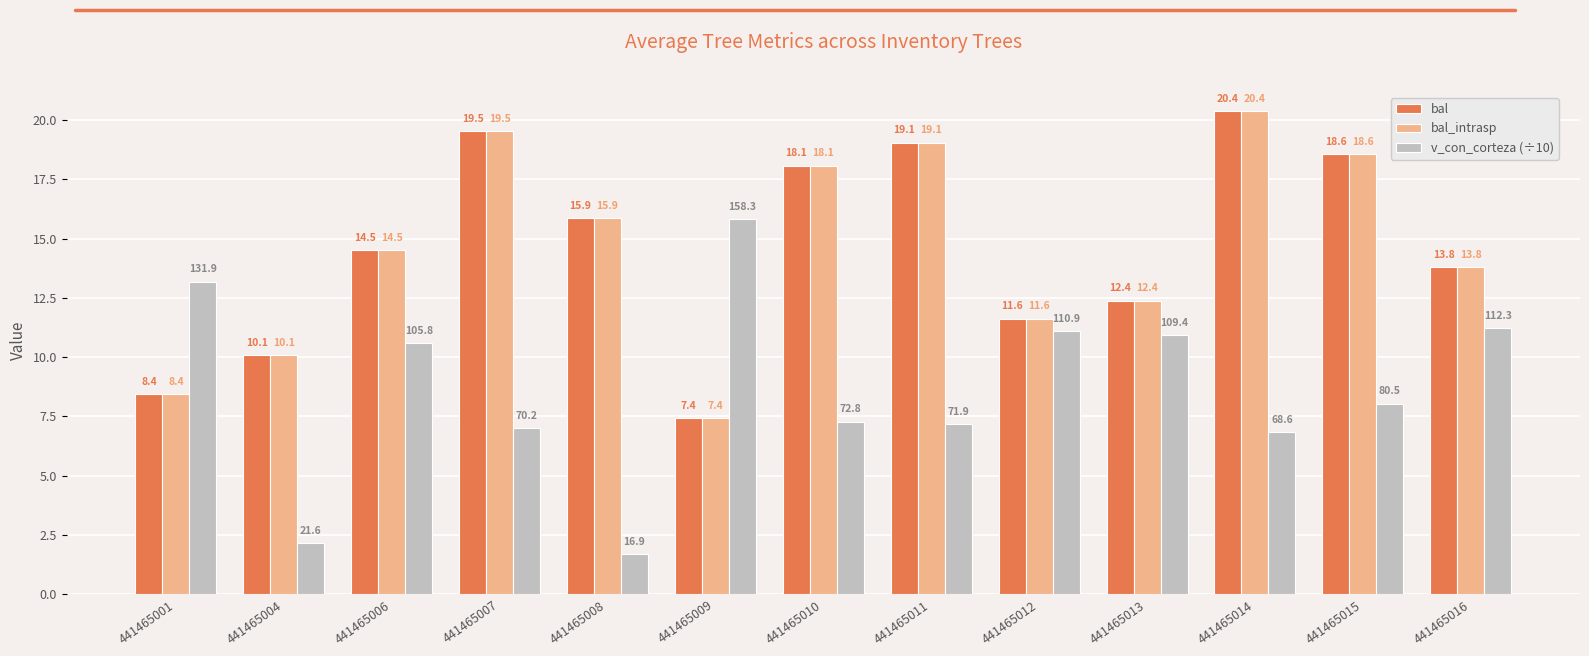

What are all the series names shown in the legend?

bal, bal_intrasp, v_con_corteza (÷10)